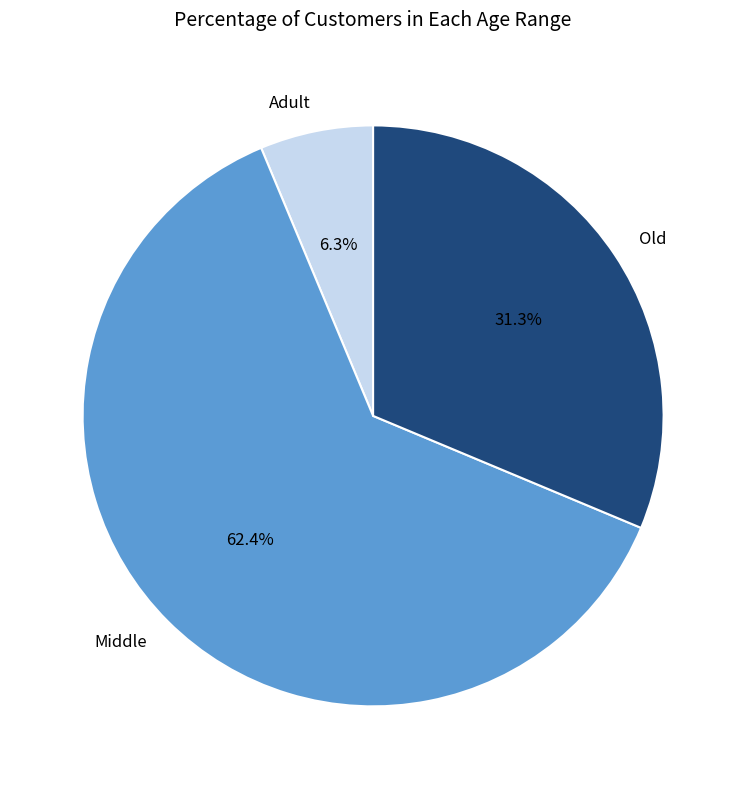

How many segments does this pie chart have?

3